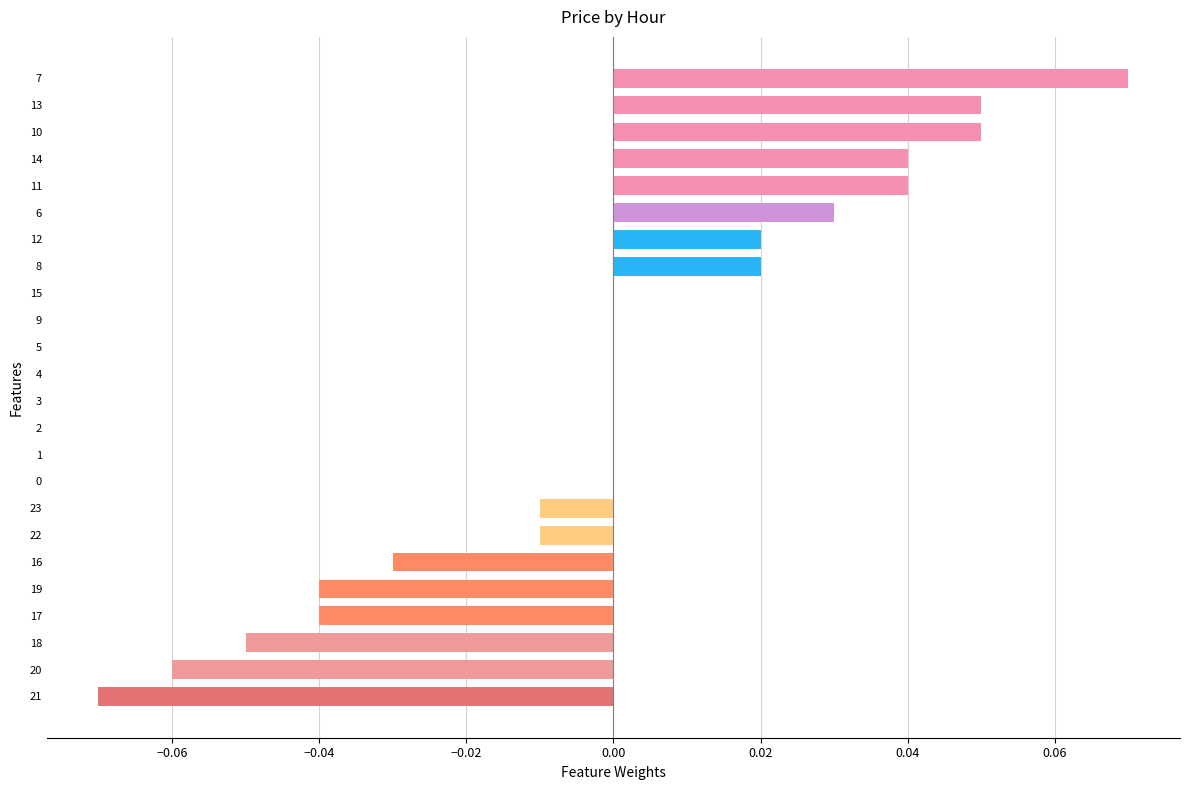

The chart shows a value of 0.0 at 0. True or false?

True